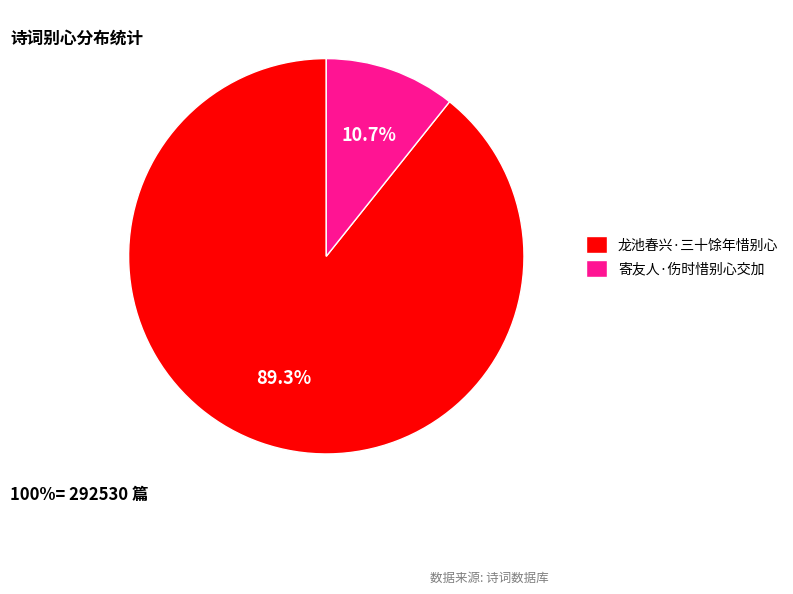

The 龙池春兴·三十馀年惜别心 slice represents 89% of the pie. True or false?

True